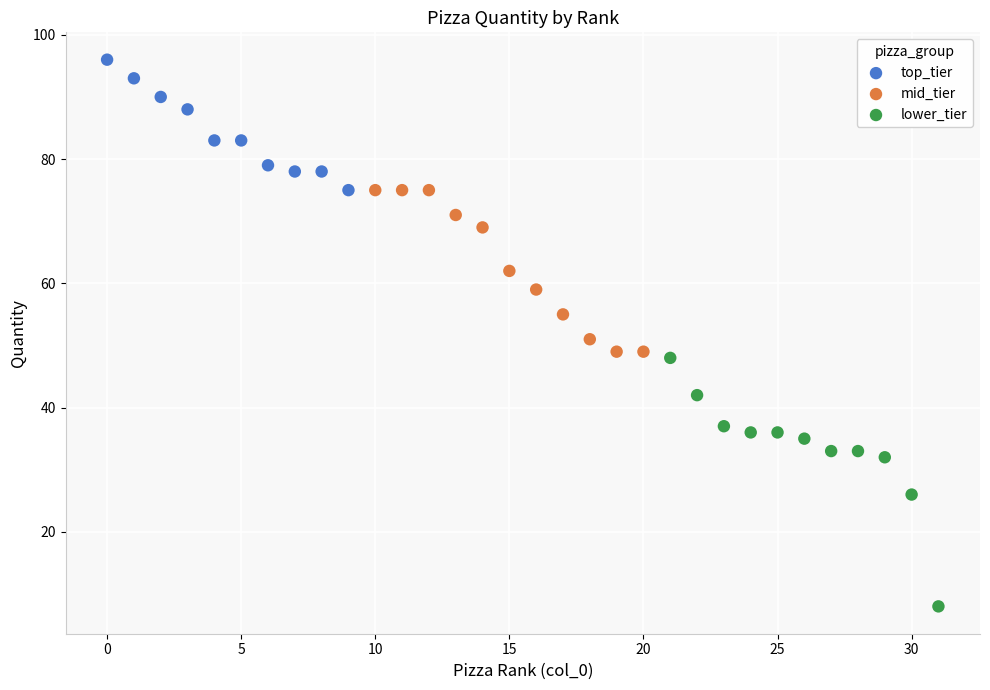

Which series reaches the maximum Y coordinate?

top_tier